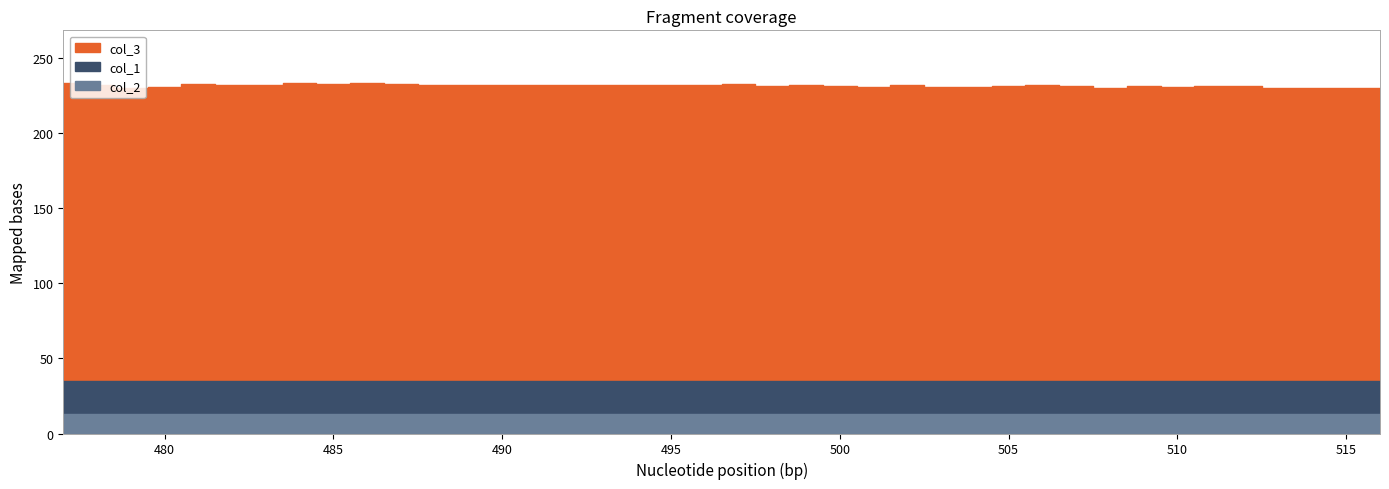

What is the difference between the maximum and minimum values in the col_3 series?

3.7